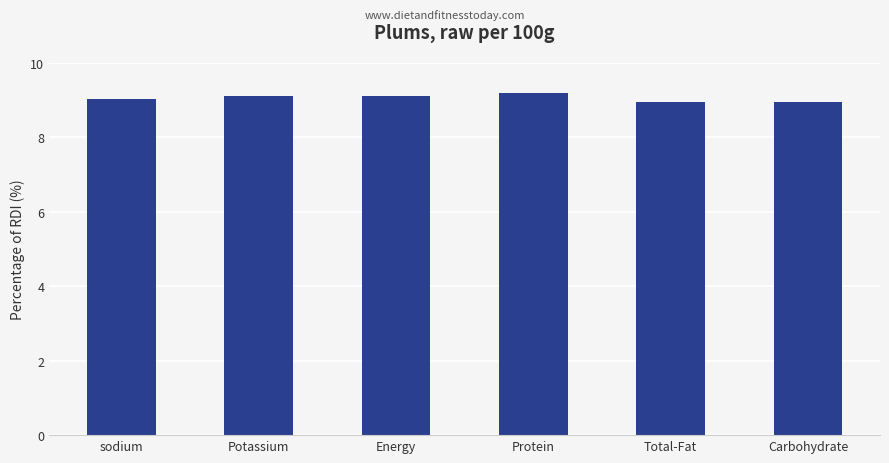

What is the approximate value at Potassium?

9.1